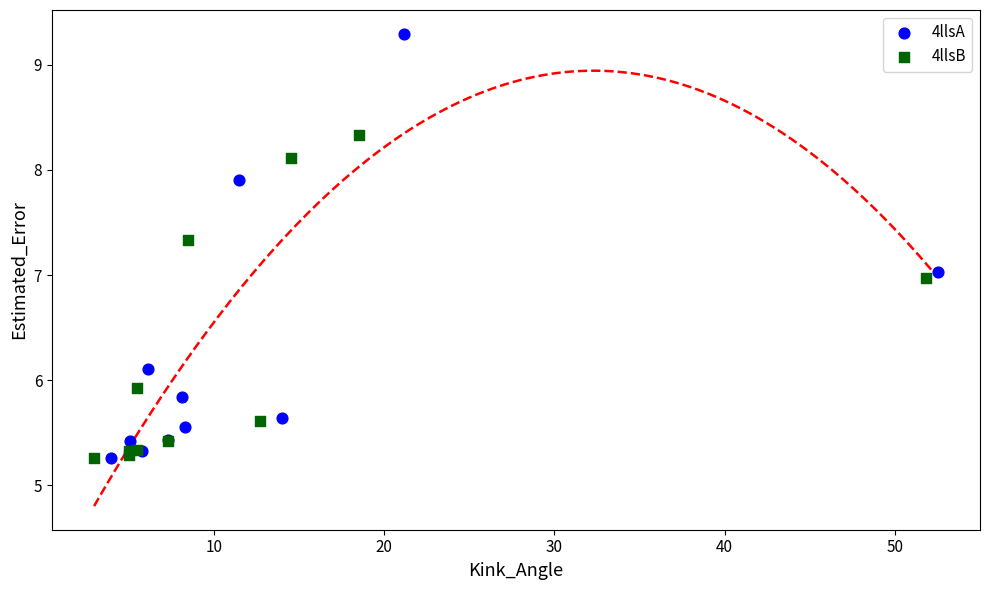

Which series contains the highest Y value?

4llsA